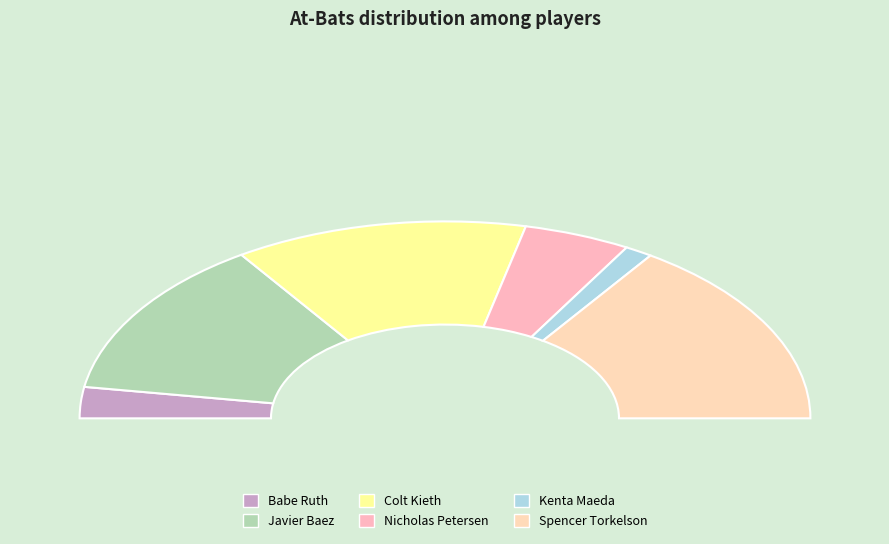

How many slices are in this pie chart?

6